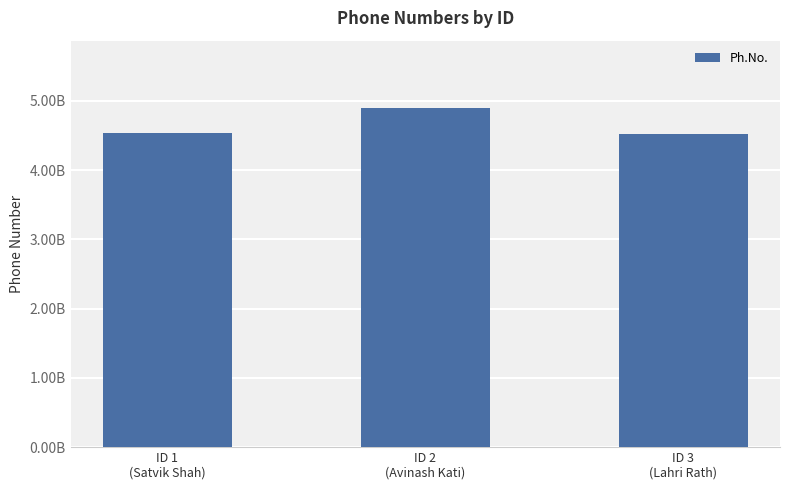

Which label corresponds to the largest value in the chart?

ID 2
(Avinash Kati)